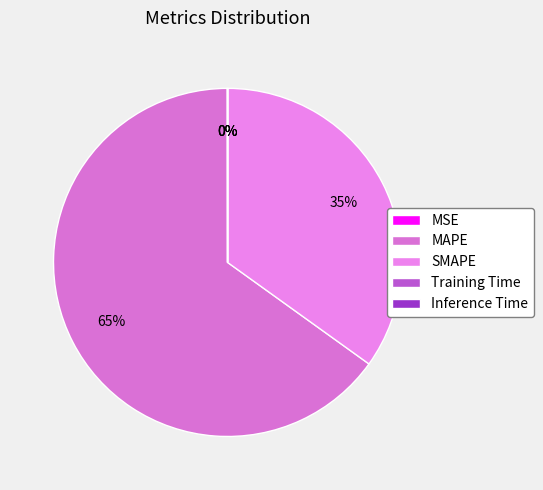

To the nearest percent, what is the average slice percentage?

20%